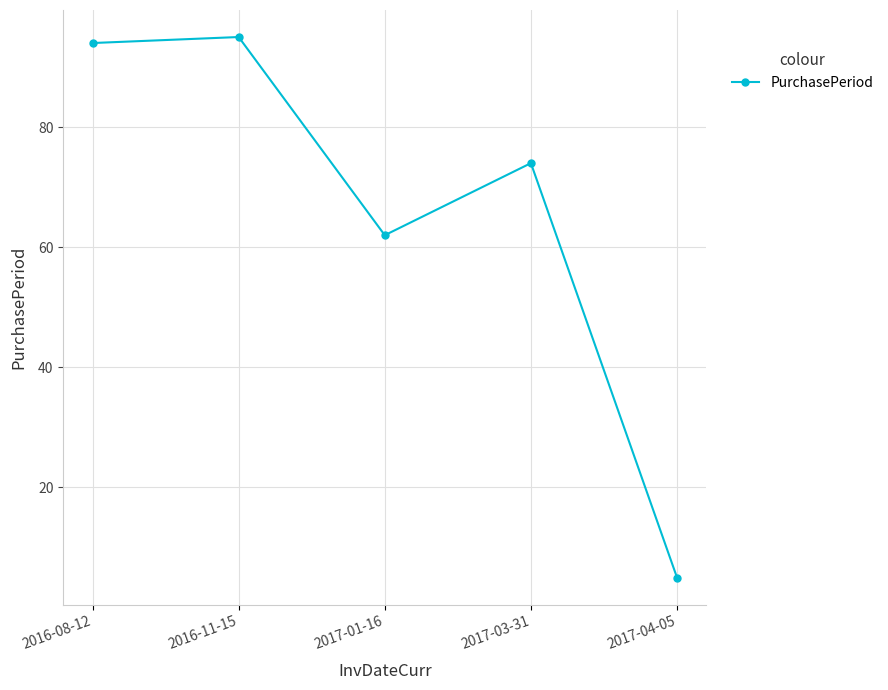

Rank the categories by value from highest to lowest.

2016-11-15, 2016-08-12, 2017-03-31, 2017-01-16, 2017-04-05